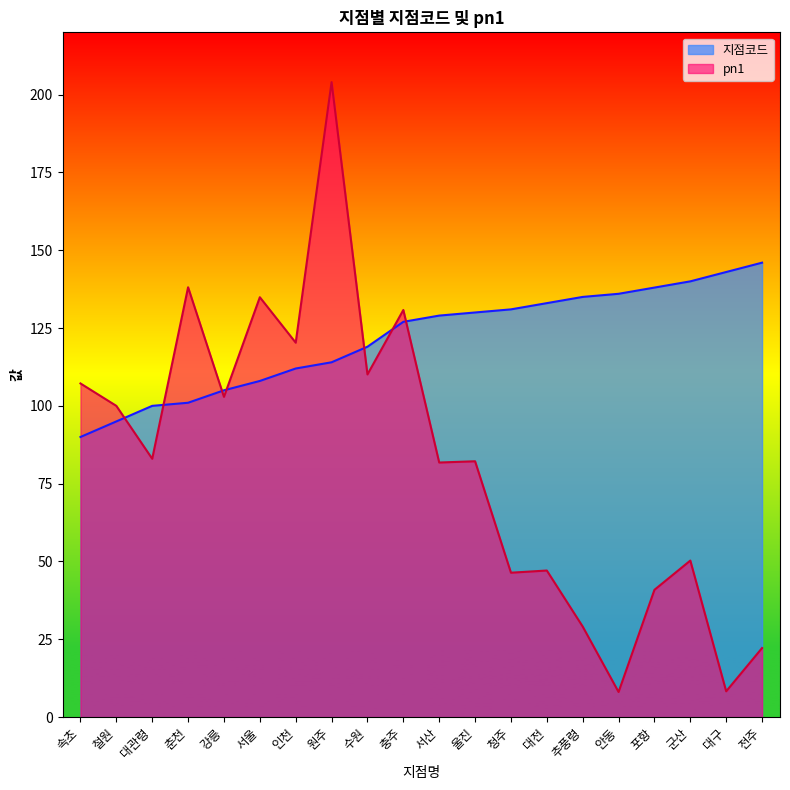

Reading left to right, what are all the values shown in this chart?

지점코드: 속초=90.0	철원=95.0	대관령=100.0	춘천=101.0	강릉=105.0	서울=108.0	인천=112.0	원주=114.0	수원=119.0	충주=127.0	서산=129.0	울진=130.0	청주=131.0	대전=133.0	추풍령=135.0	안동=136.0	포항=138.0	군산=140.0	대구=143.0	전주=146.0
pn1: 속초=107.2	철원=100.0	대관령=83.0	춘천=138.1	강릉=102.9	서울=134.9	인천=120.3	원주=204.0	수원=110.1	충주=130.8	서산=81.8	울진=82.2	청주=46.4	대전=47.1	추풍령=29.1	안동=8.1	포항=40.9	군산=50.3	대구=8.3	전주=22.2